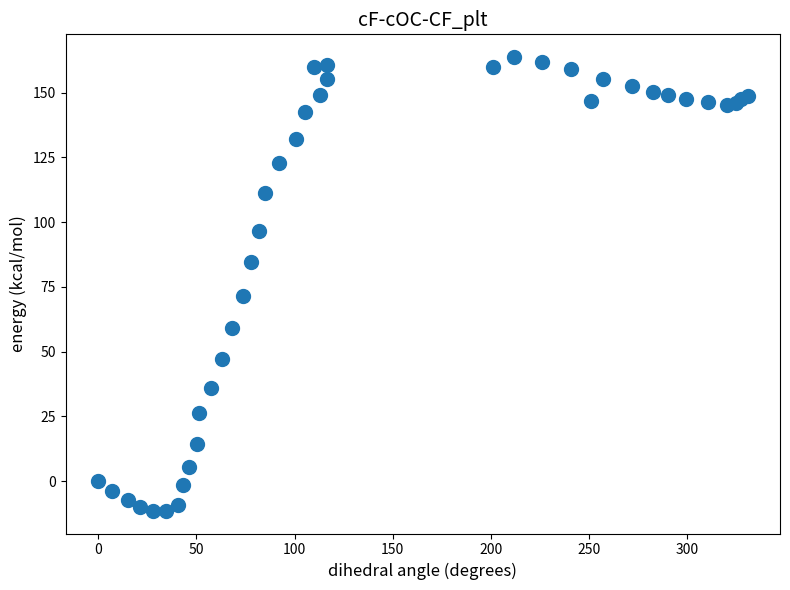

What Y value in the scatter plot is closest to 76?

71.4